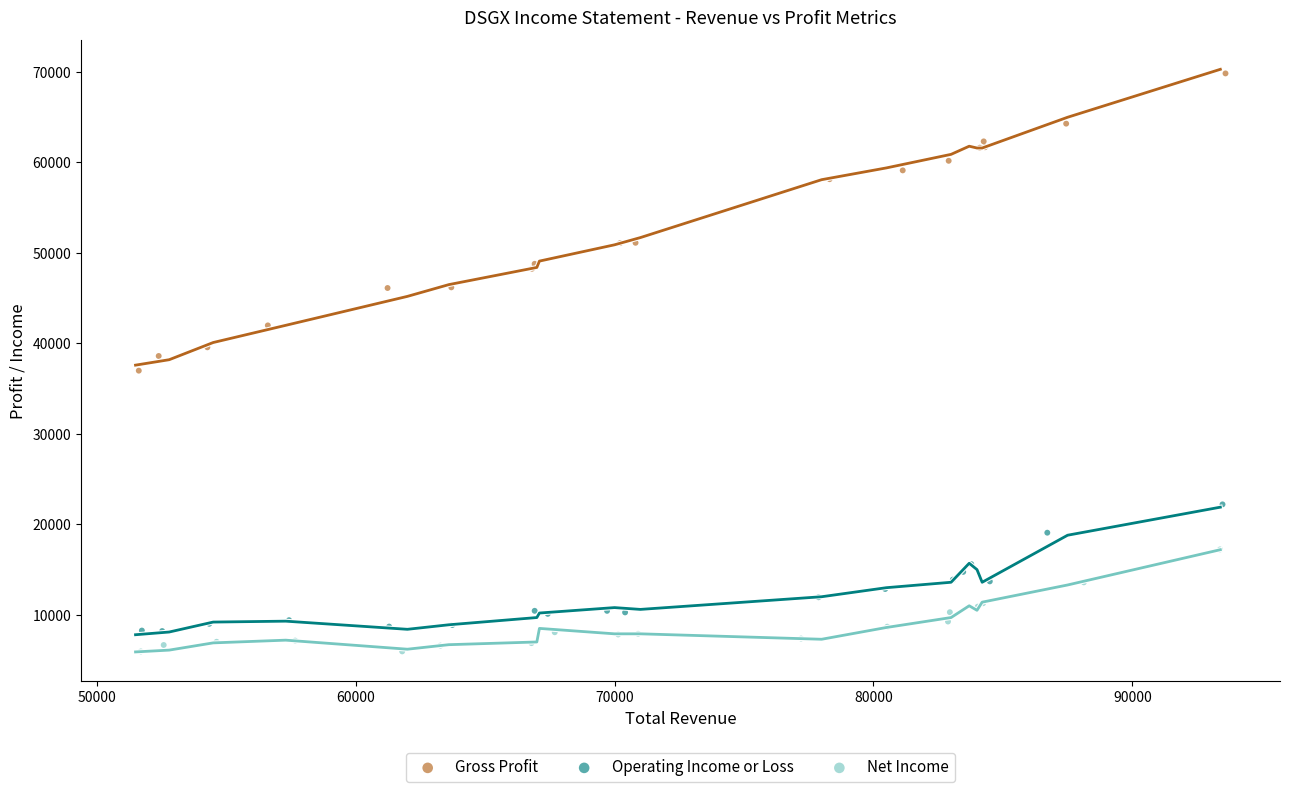

Which series reaches the maximum Y coordinate?

Gross Profit